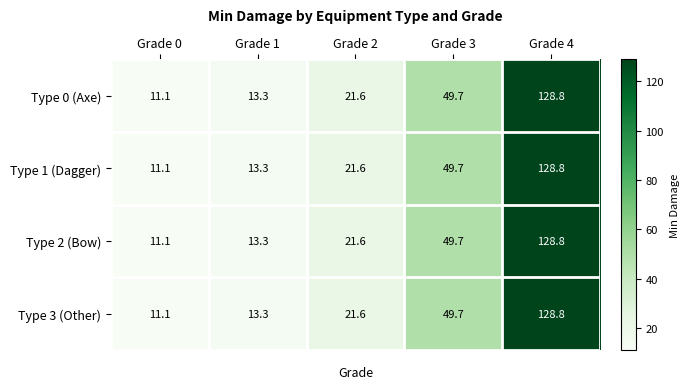

Is it true that Type 0 (Axe) equals 11.1 at Grade 0?

True